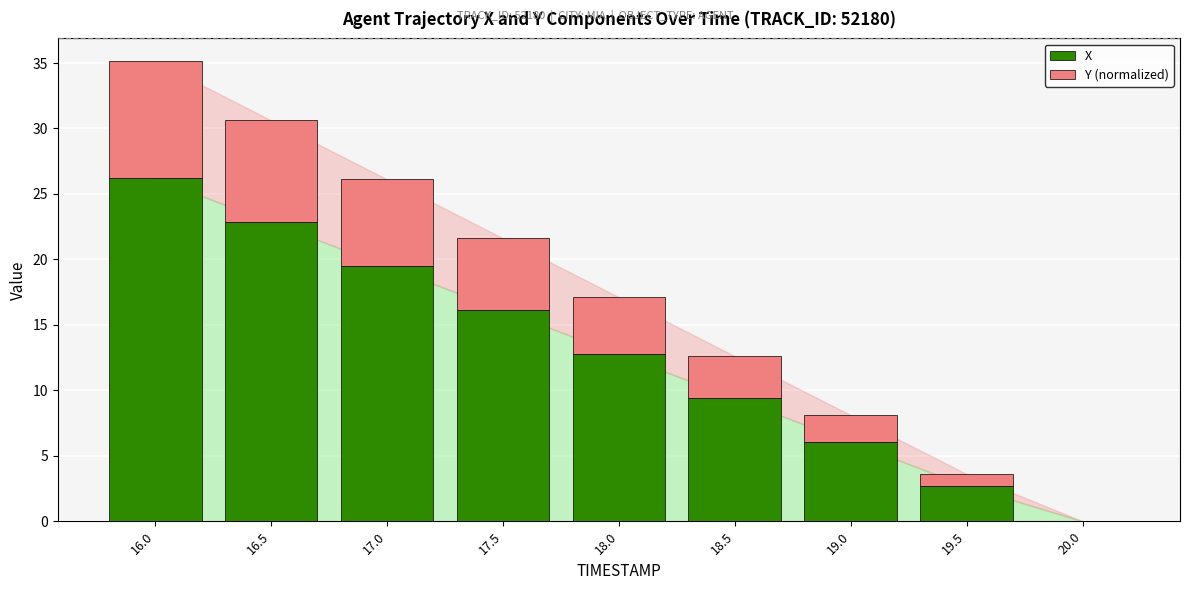

What is the highest value of the X series?

26.2